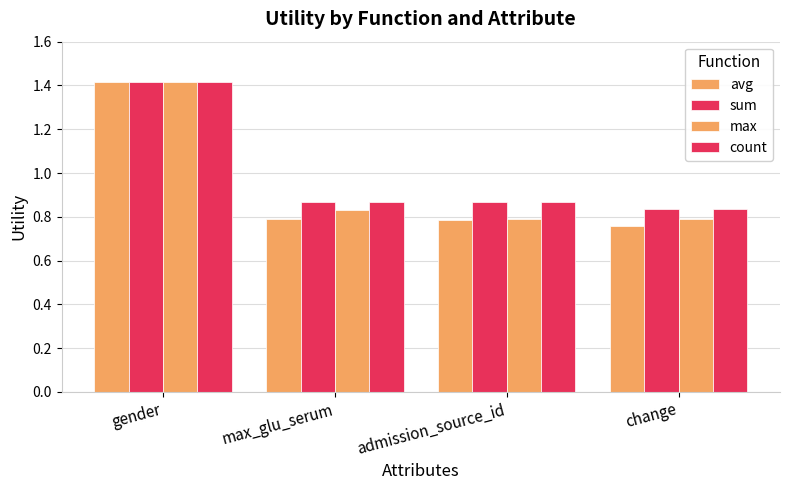

What is the label of the 2nd bar from the right?

admission_source_id